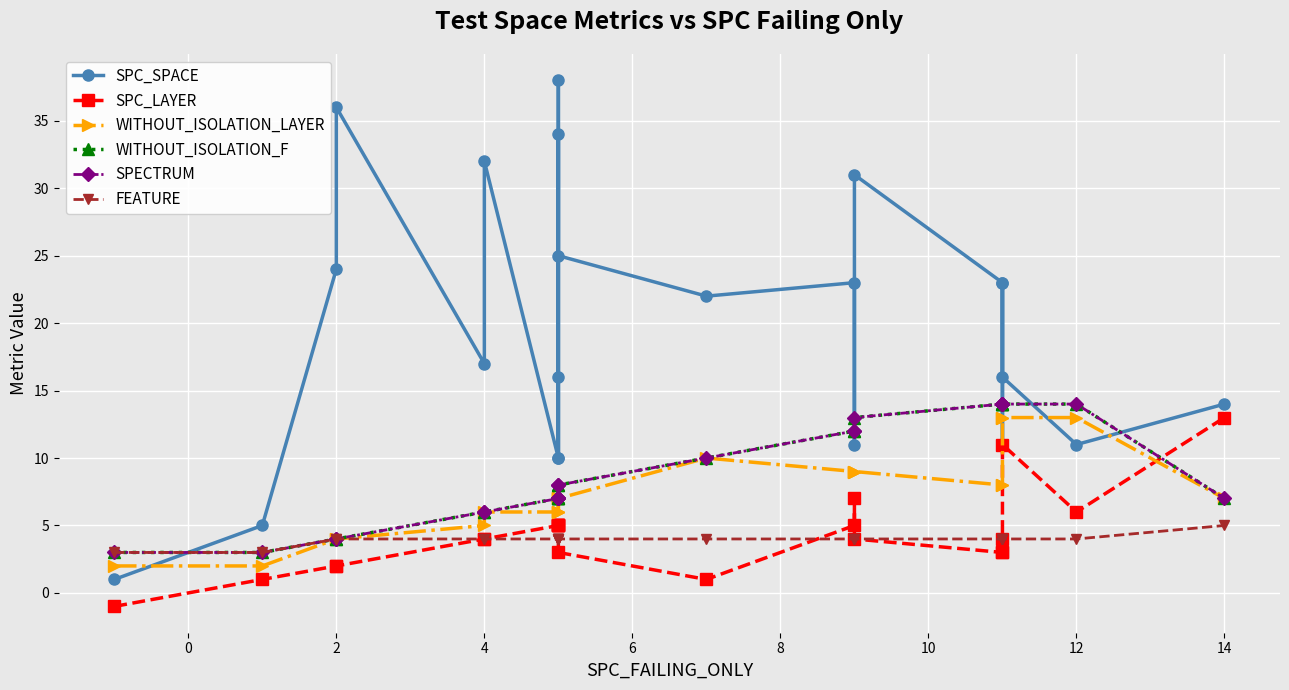

At how many categories does at least one series exceed 31?

4